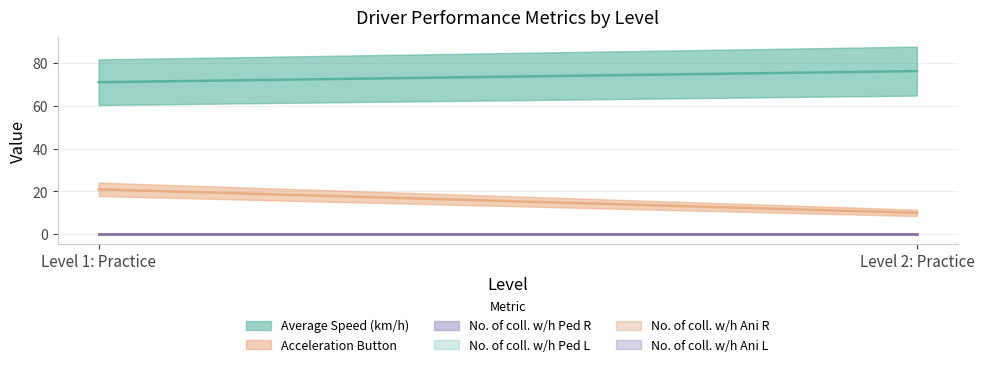

How many data points does each series have?

2